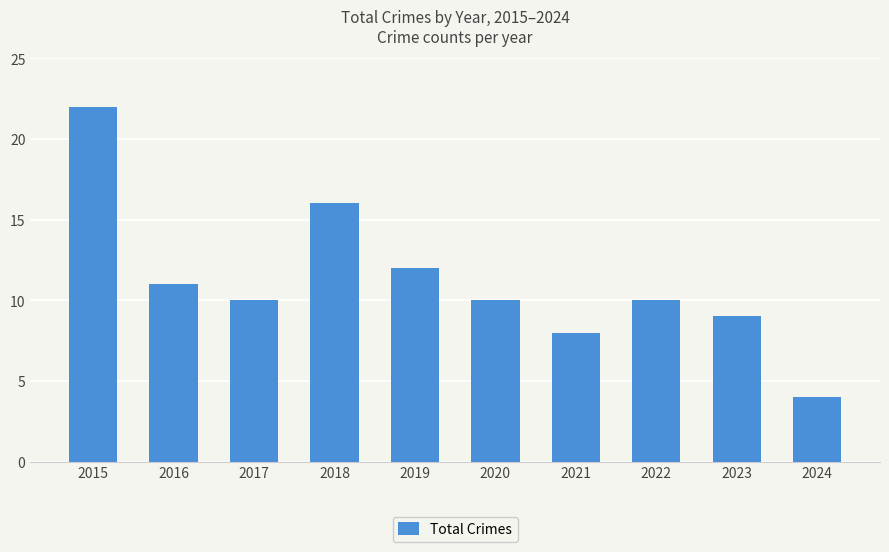

Reading left to right, transcribe all the data shown in this chart.

22	11	10	16	12	10	8	10	9	4